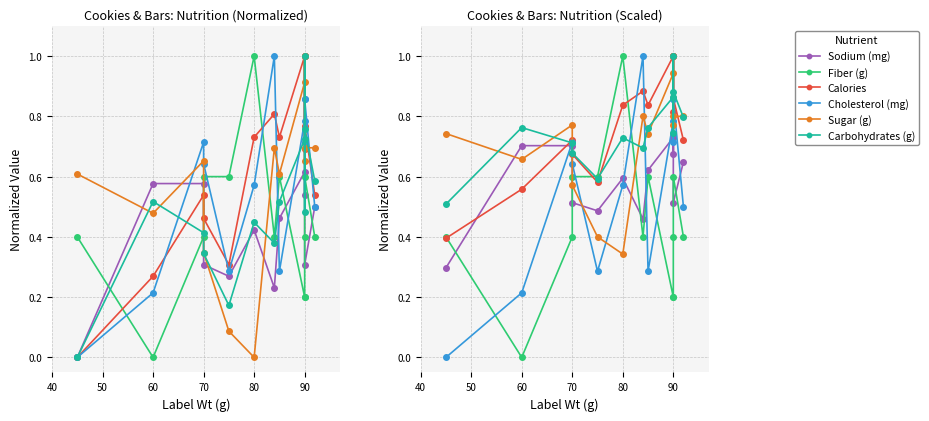

What is the label of the 10th point from the right?

70